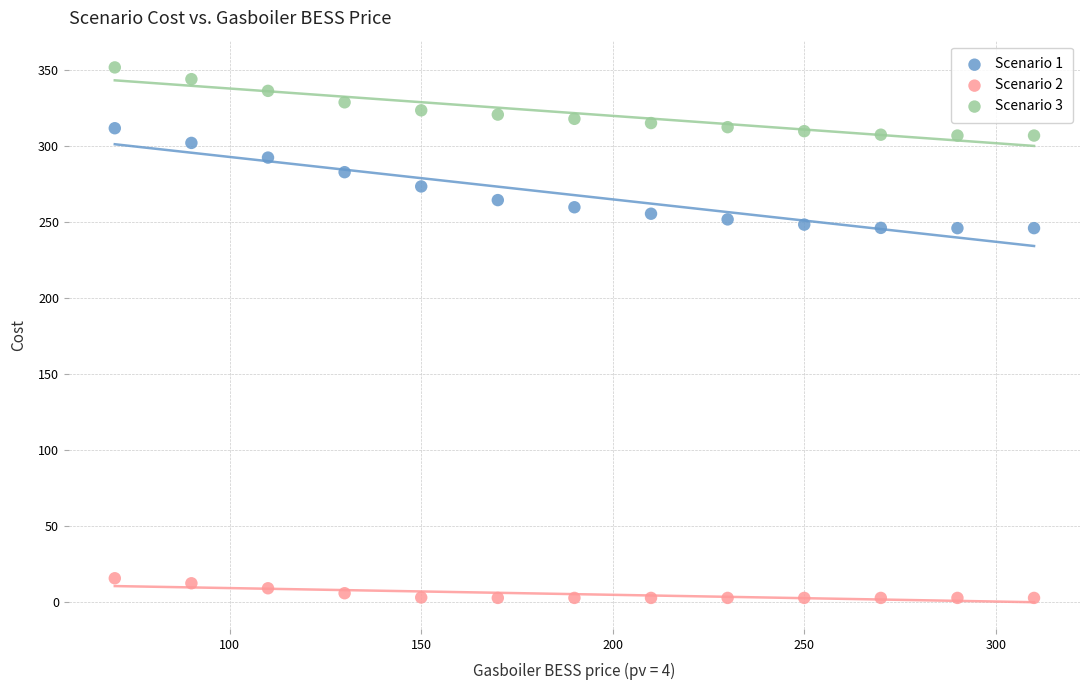

Across all data points, what is the range of Y values (max minus min)?

349.3